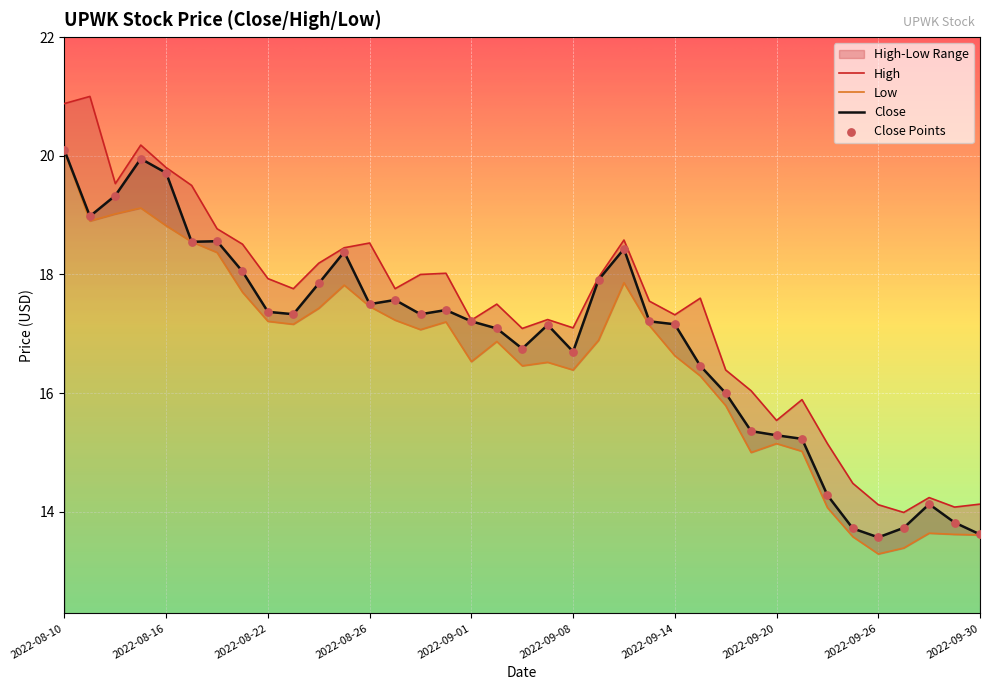

Which series has the largest Y range (max minus min)?

High